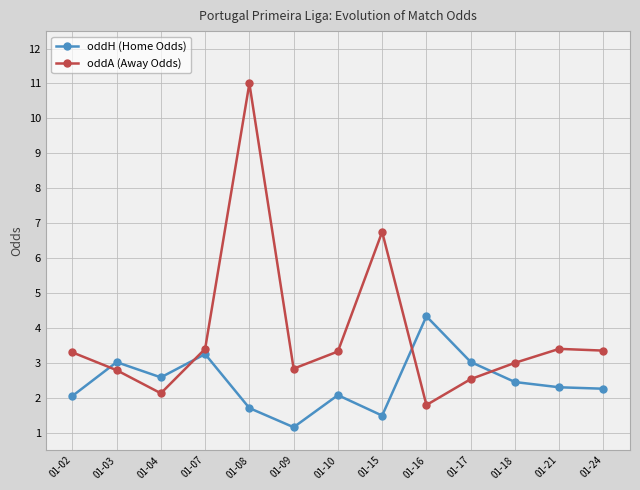

The value of oddA (Away Odds) at 01-03 is 0.9. True or false?

False